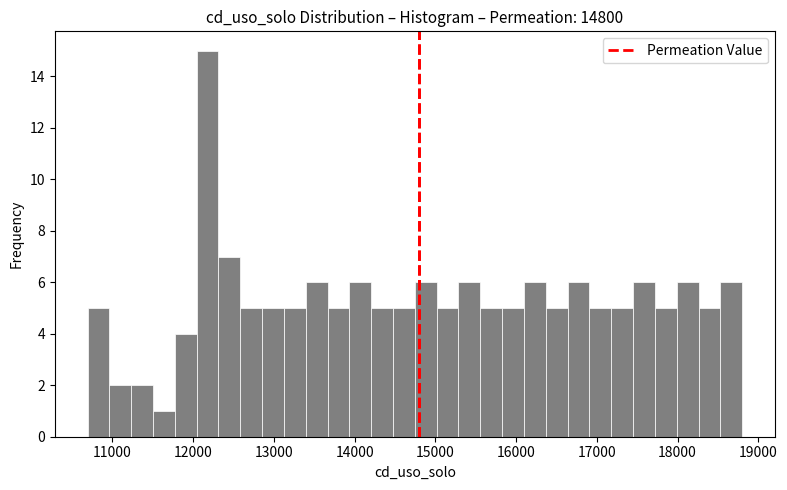

Read against the x-axis, roughly where is the centre of the tallest bar?

12200